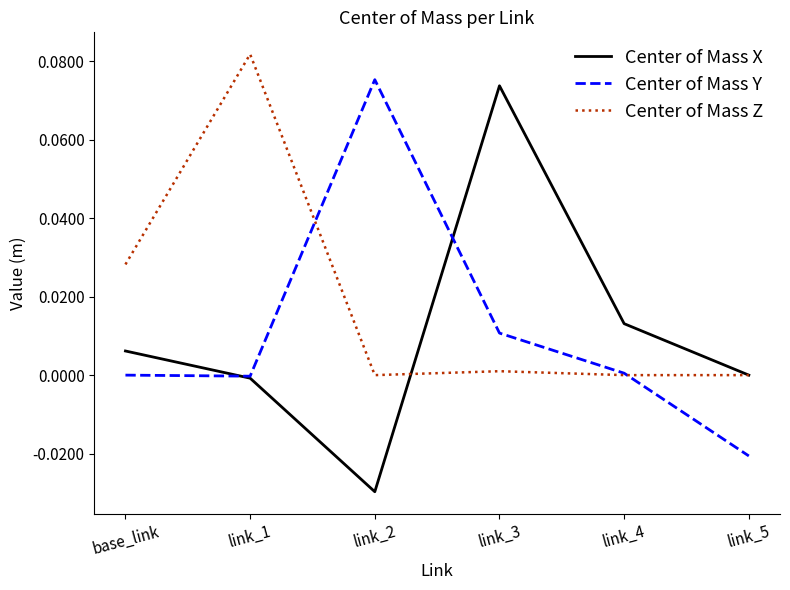

The value of Center of Mass X at base_link is 0.0. True or false?

True